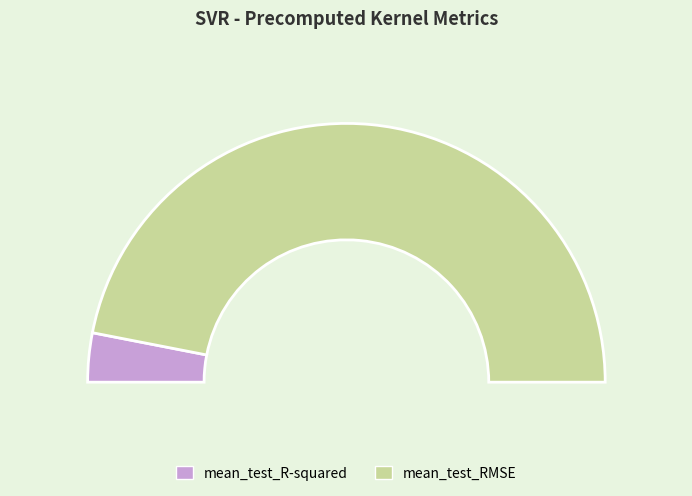

What percentage is NOT represented by mean_test_R-squared?

93.9%